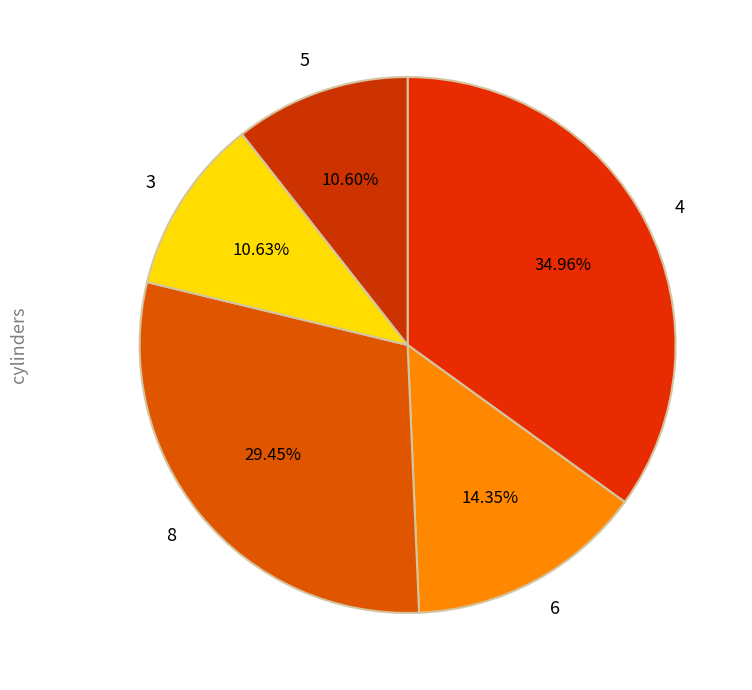

To the nearest percent, what portion does 5 represent?

11%